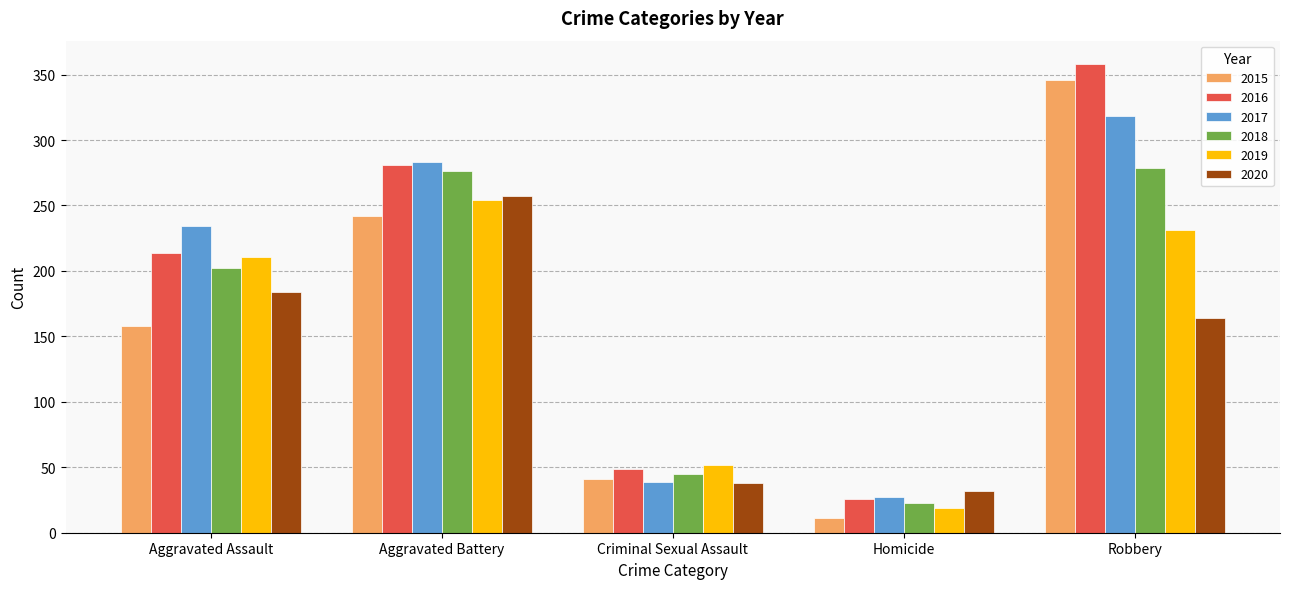

What is the difference between the 2019 values at Aggravated Assault and Criminal Sexual Assault?

159